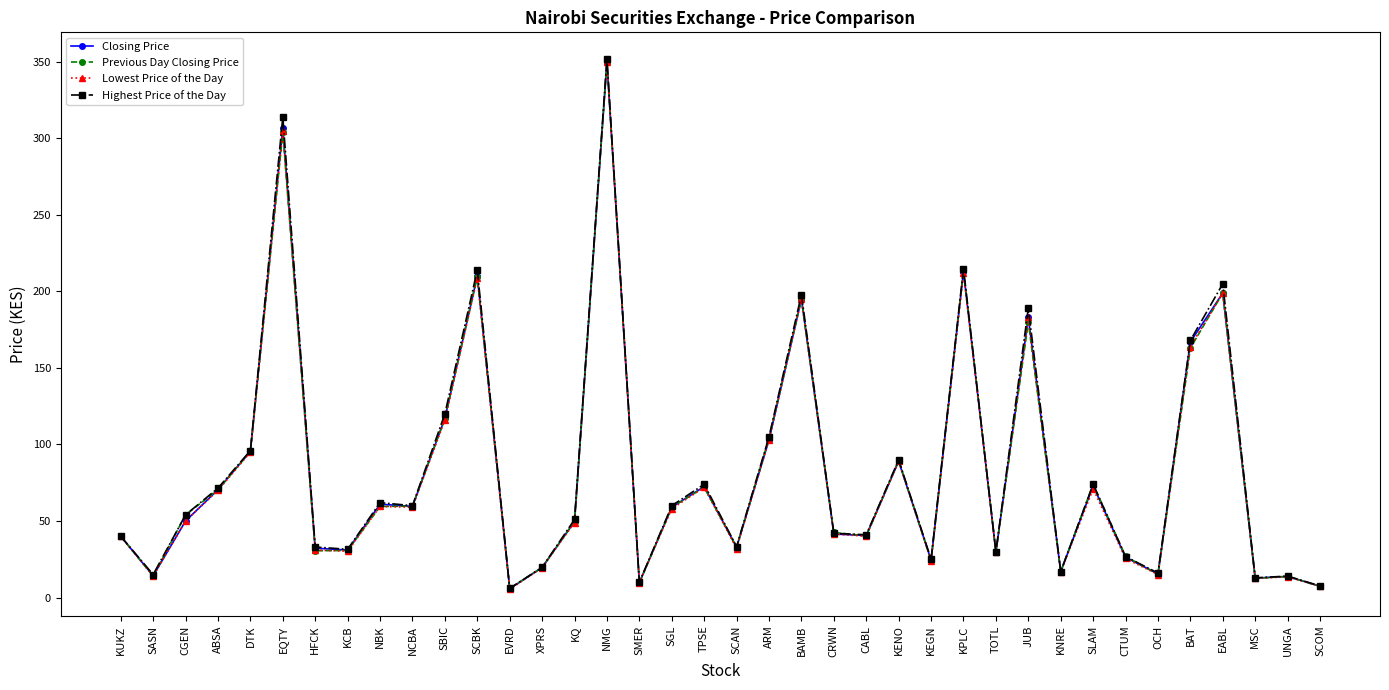

At which category is the sum across all series the highest?

NMG